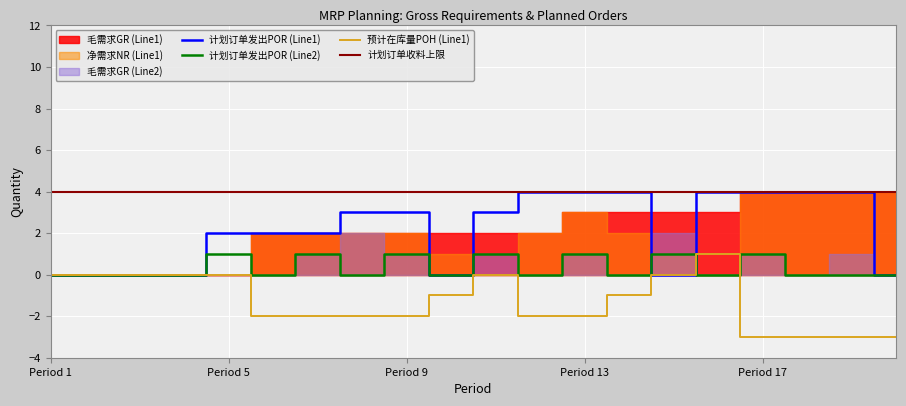

Which category has the lowest value in the 计划订单发出POR (Line1) series?

1